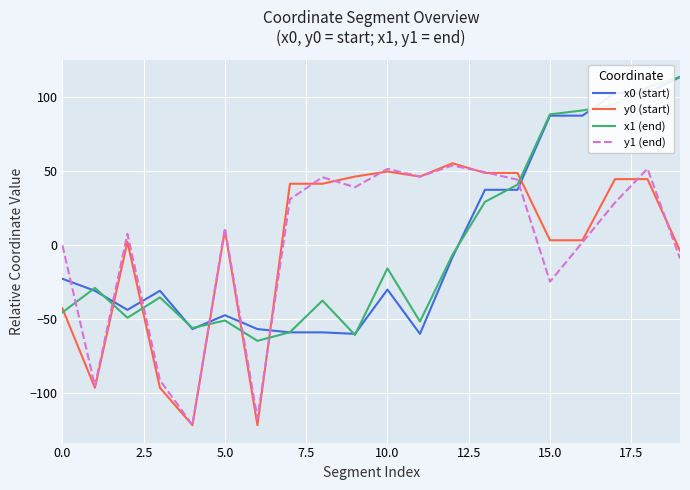

How many positive values does the x0 (start) series have?

7